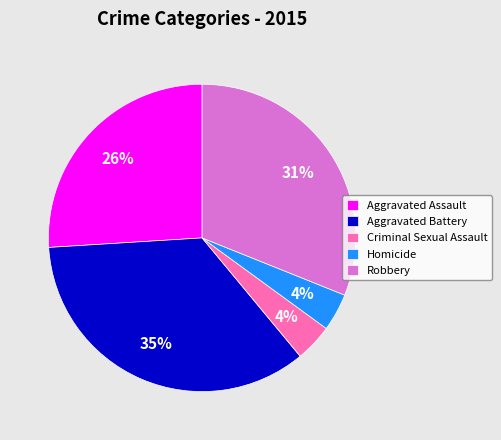

What percentage is the Aggravated Battery slice, to the nearest percent?

35%